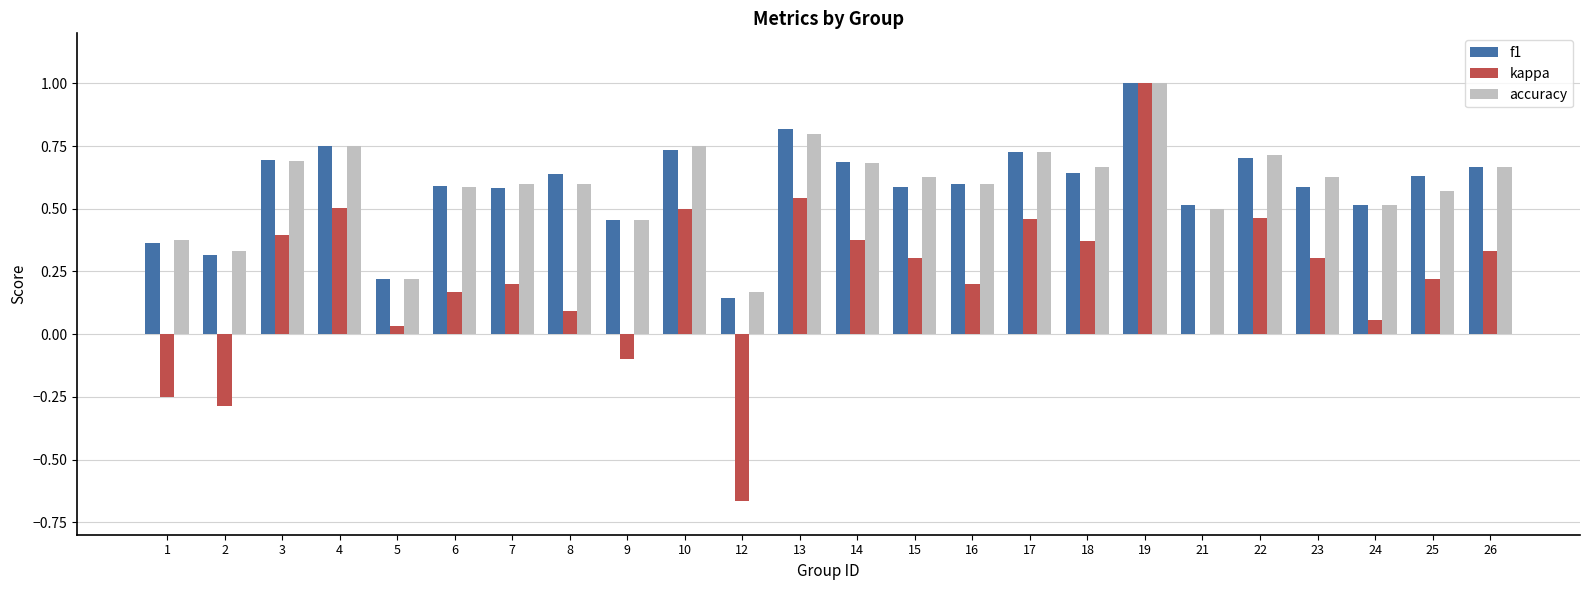

How many groups of bars are there?

24